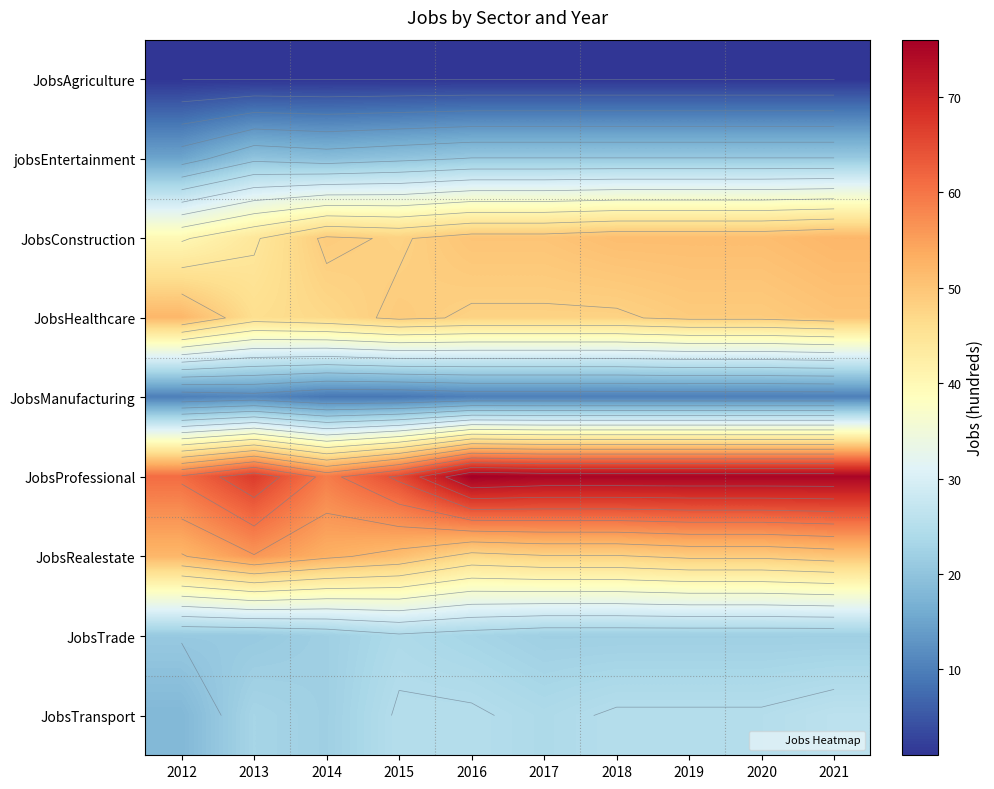

Where does the JobsHealthcare series first go above 49?

2012